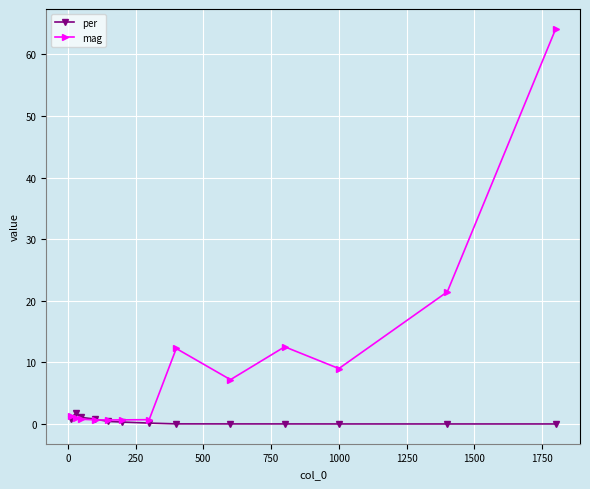

Which series has the largest range (max minus min)?

mag